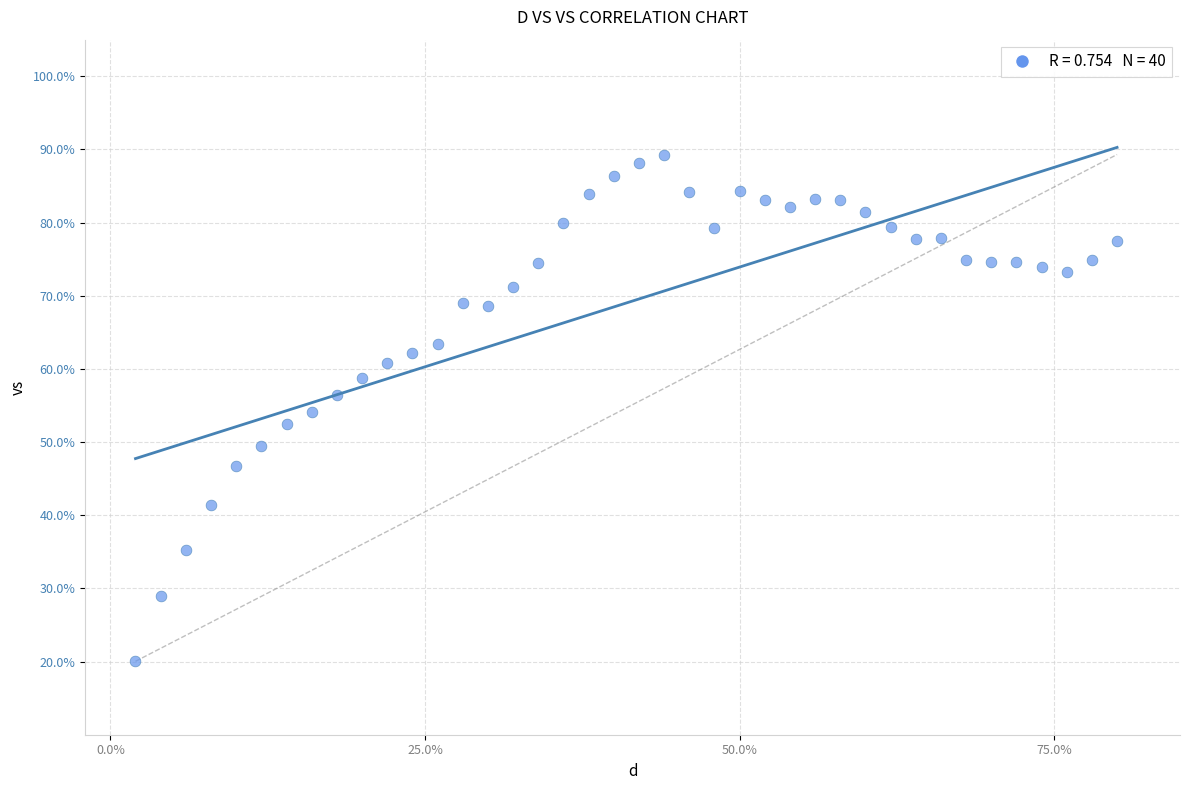

What is the range of X values (max minus min)?

0.8